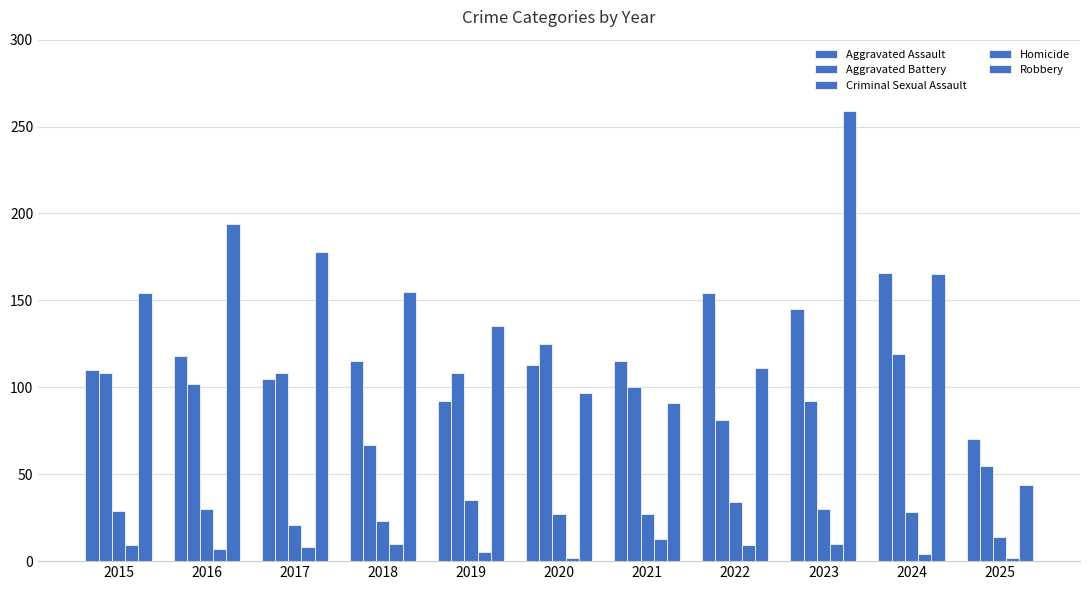

True or false: Homicide has a value of 2 at 2025.

True